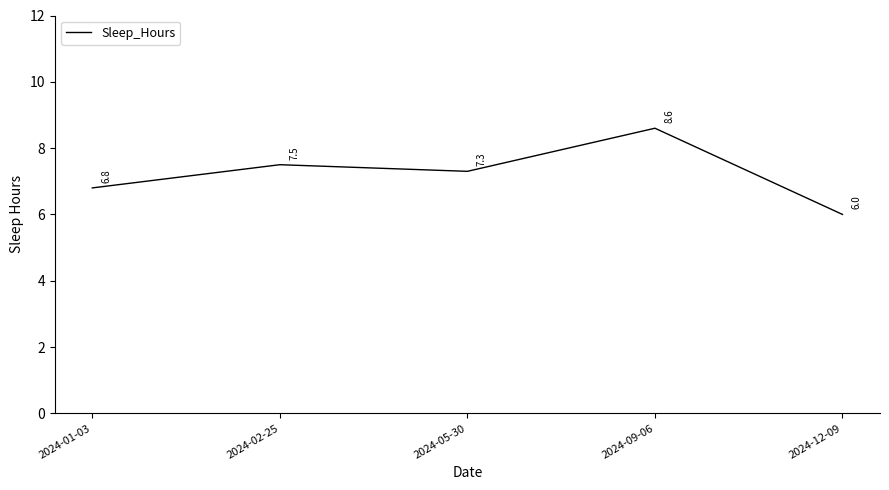

What is the maximum value shown in the chart?

8.6